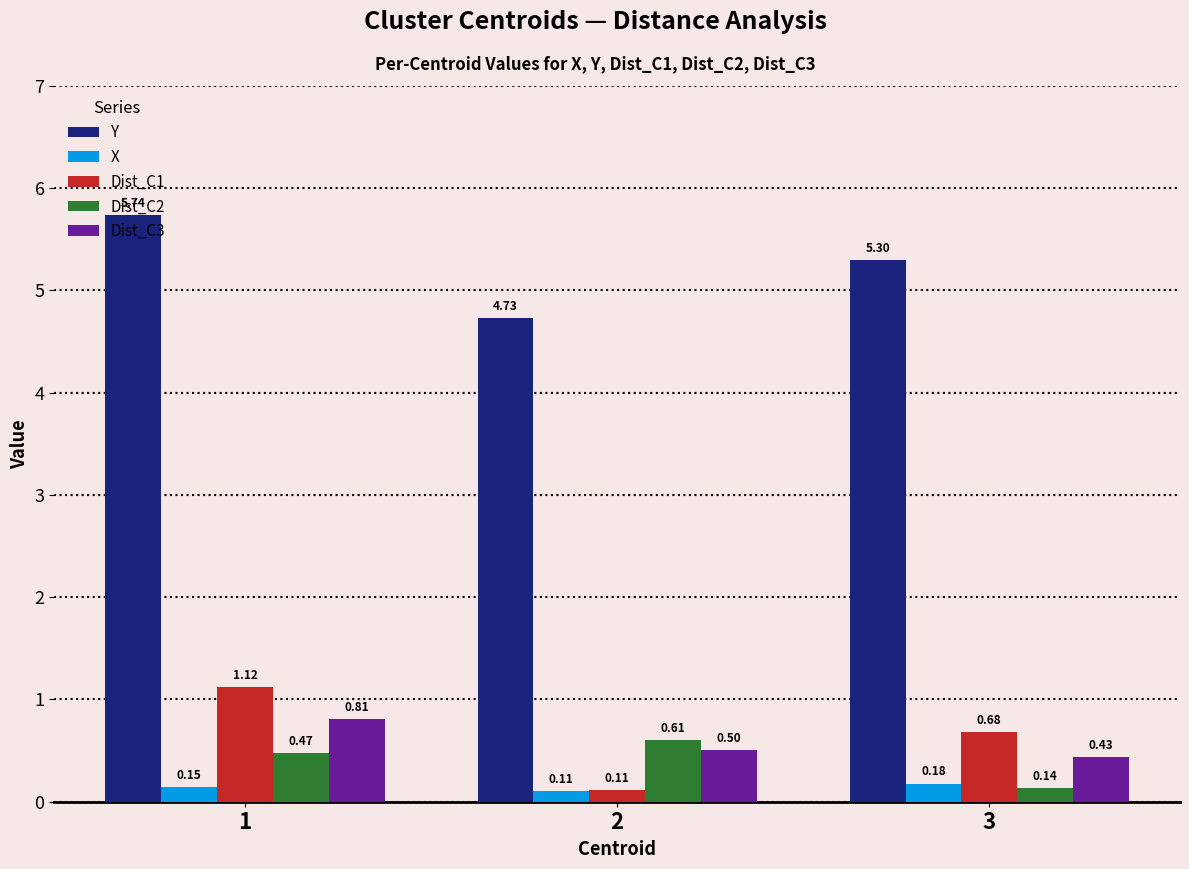

How many bars are there in total?

15